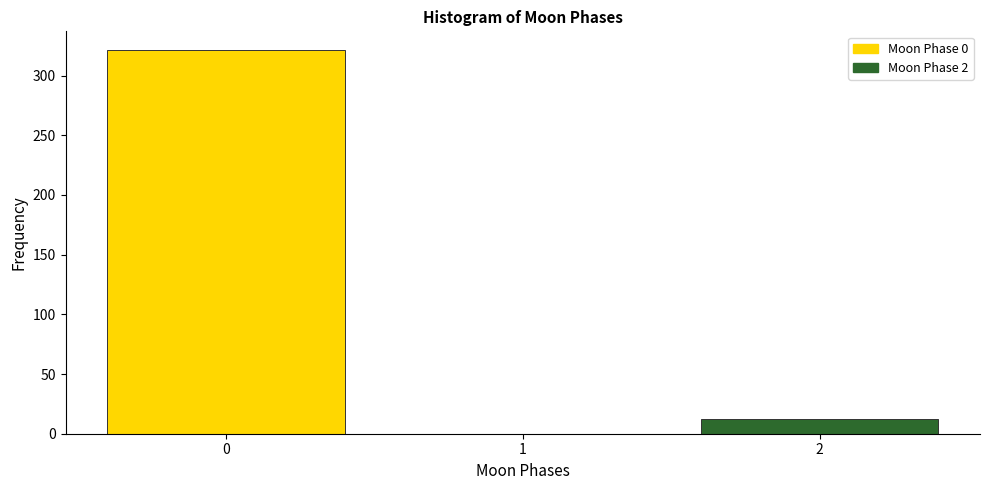

Reading right to left, transcribe all the data shown in this chart.

2=12	1=0	0=321